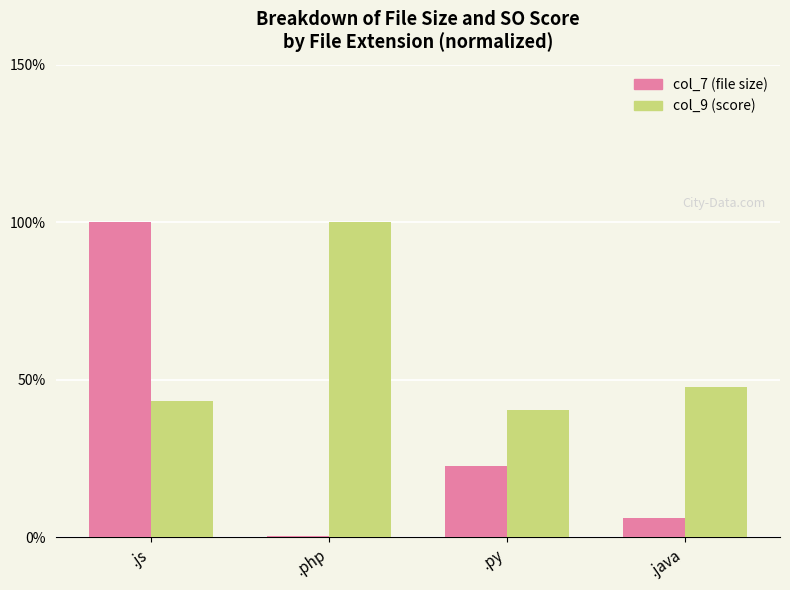

What value does the col_9 (score) series have at .java?

47.5